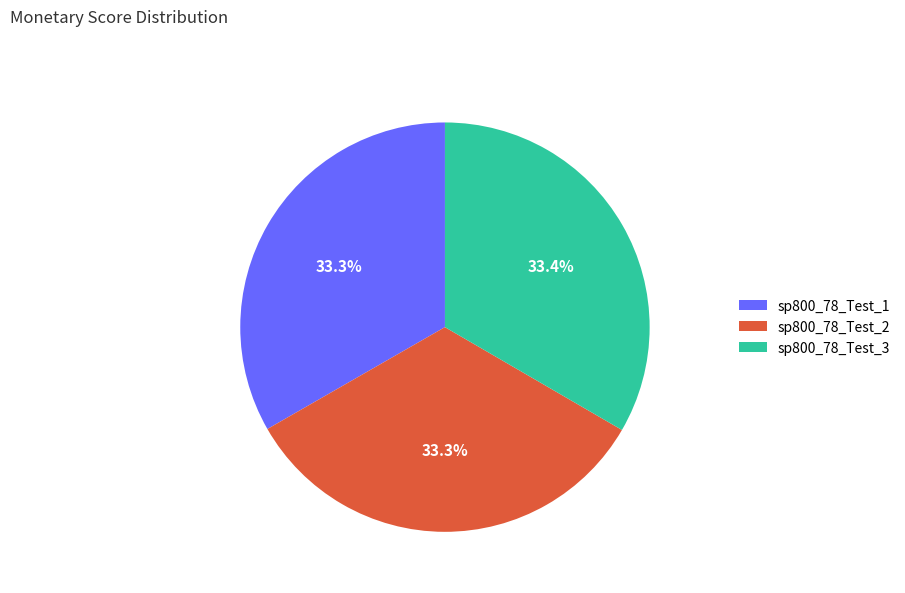

What is the total percentage of sp800_78_Test_3 and sp800_78_Test_2?

66.7%